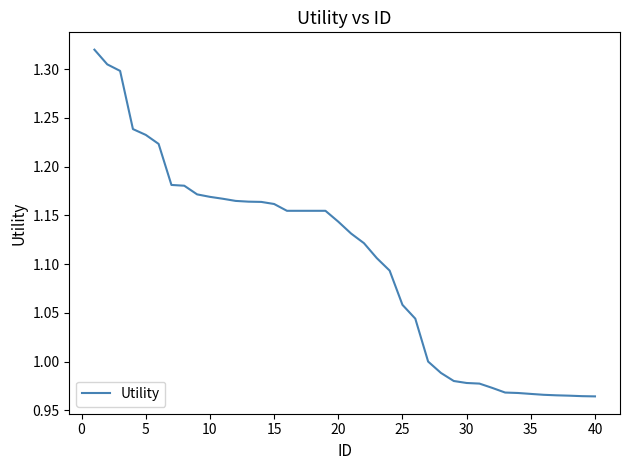

Count the number of data series in this chart.

1